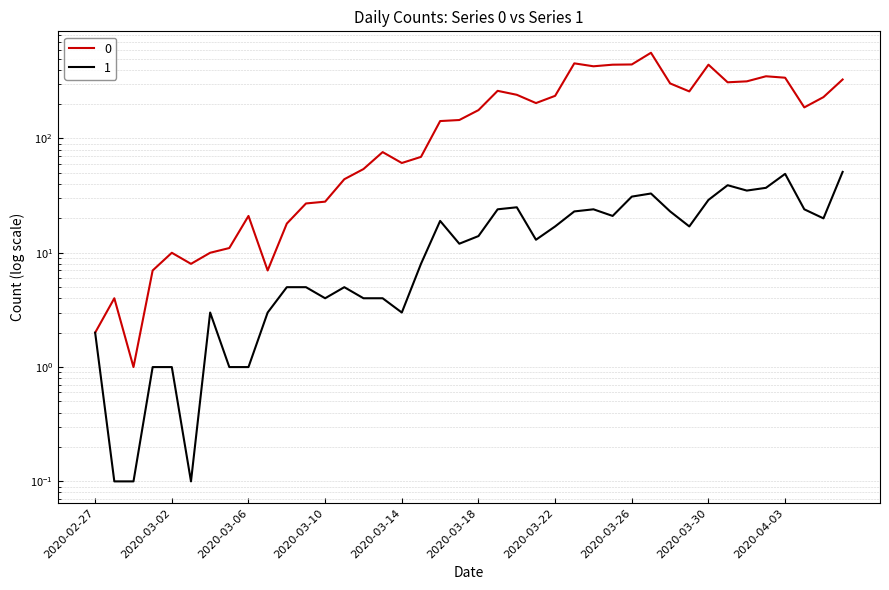

True or false: 0 has more than 1 interior local peaks.

True